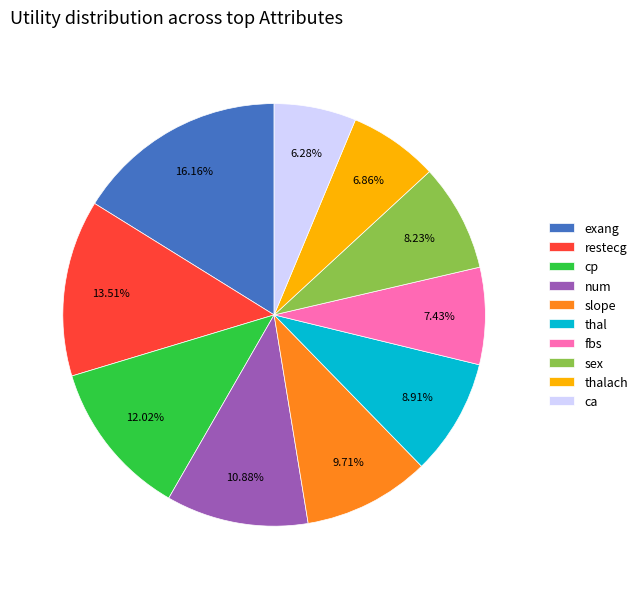

Rank the categories by value from highest to lowest.

exang, restecg, cp, num, slope, thal, sex, fbs, thalach, ca